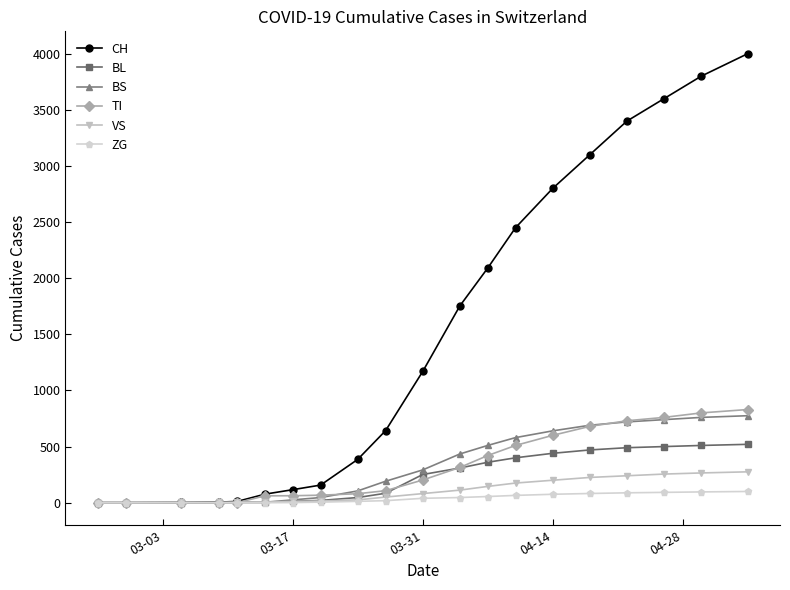

Which series has the largest range (max minus min)?

CH